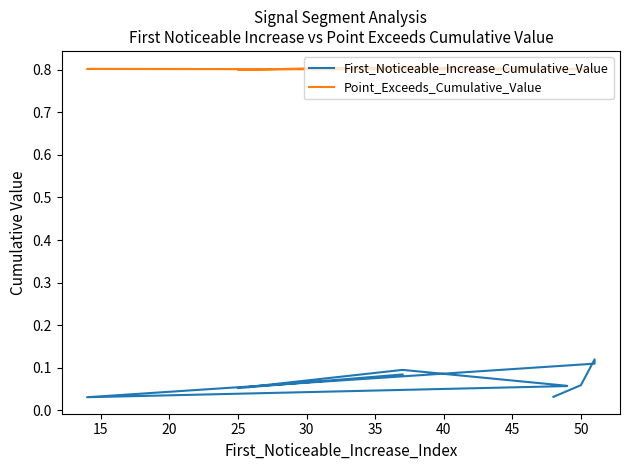

Which has a higher value, 20 or 15?

20